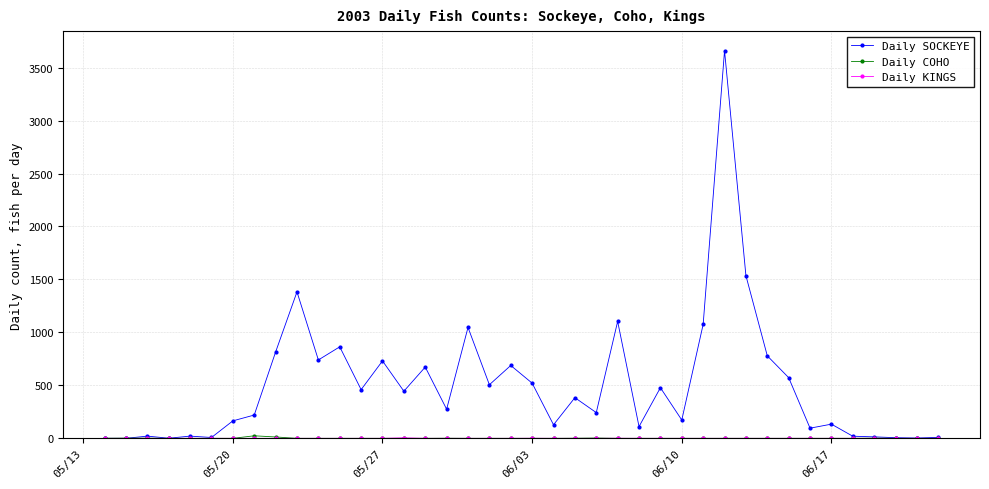

How many data points in Daily SOCKEYE are less than 384?

20